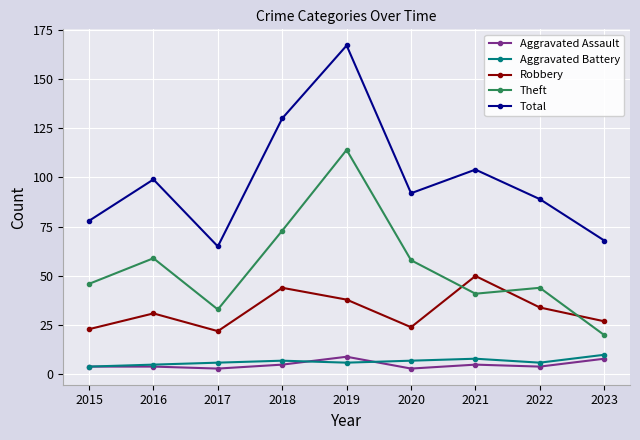

The Total series shows 156 at 2022. True or false?

False